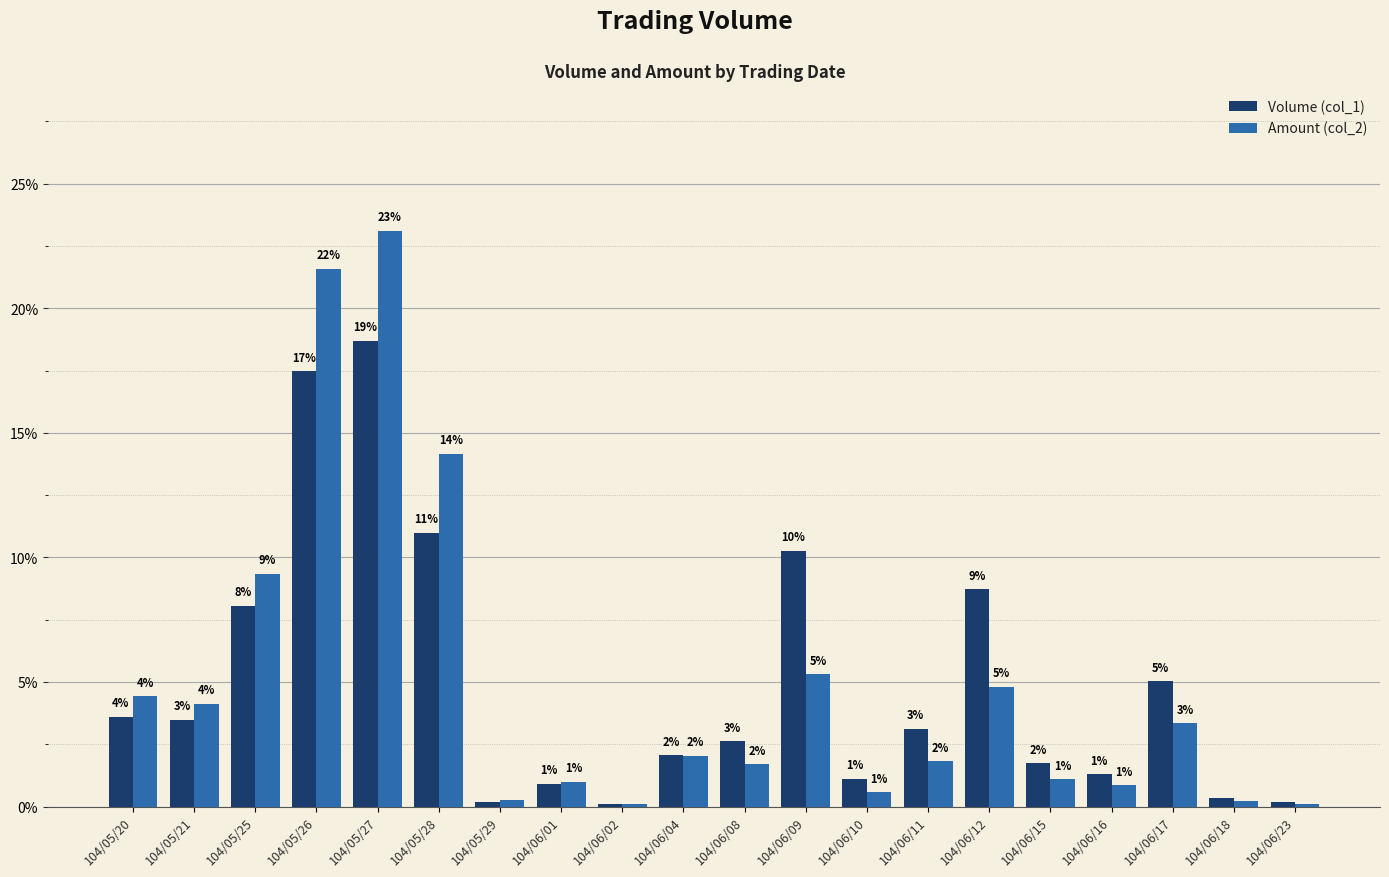

Read the Amount (col_2) value at 104/06/09.

5.3